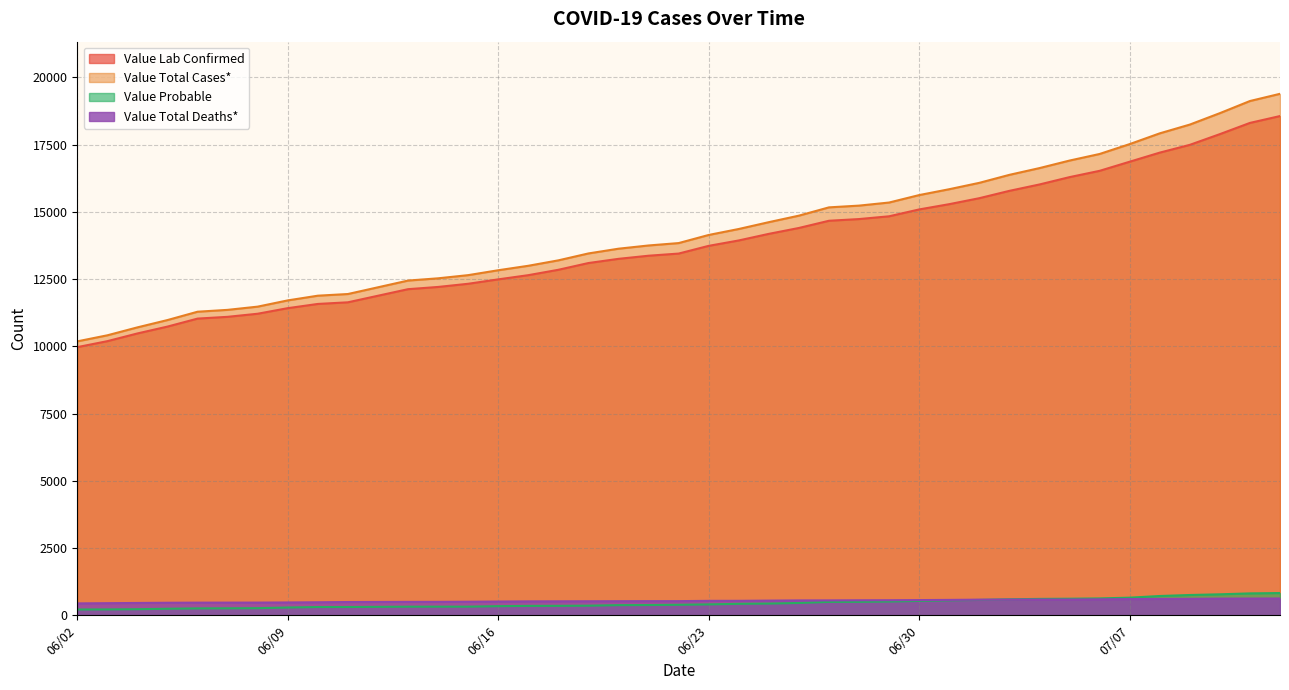

How many lines are shown in the chart?

4